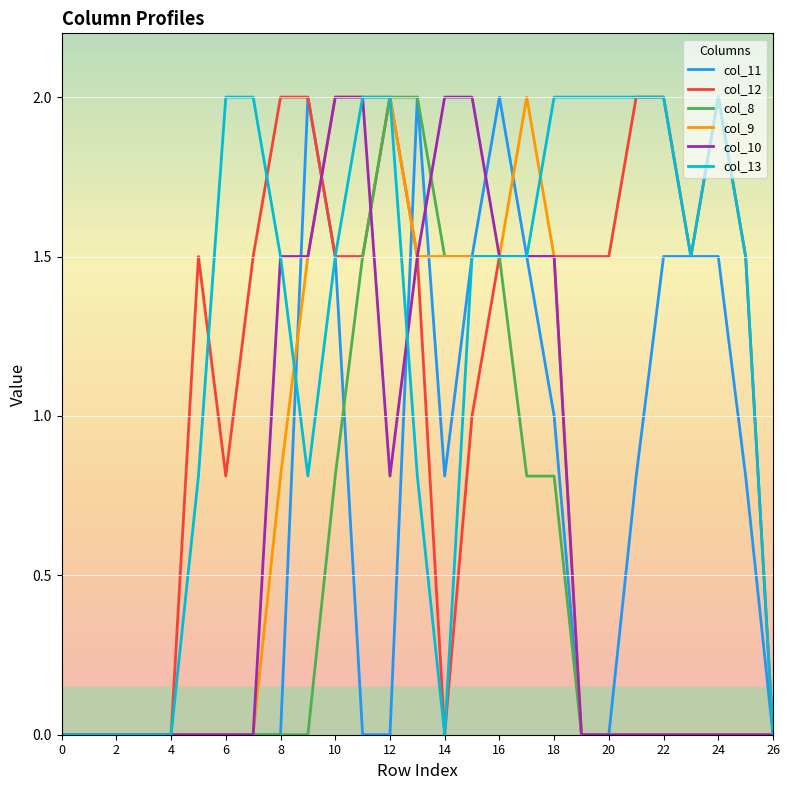

What is the maximum value shown in the chart?

2.0